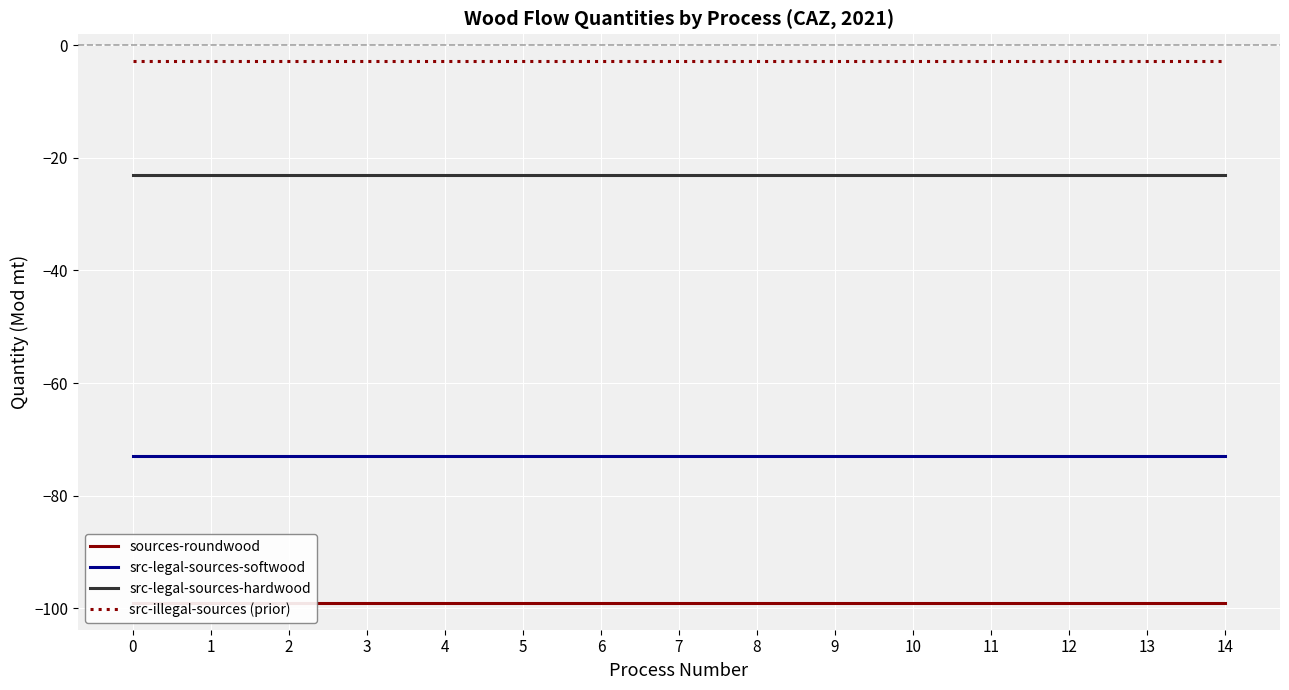

The value of src-illegal-sources (prior) at 7 is -1.3. True or false?

False